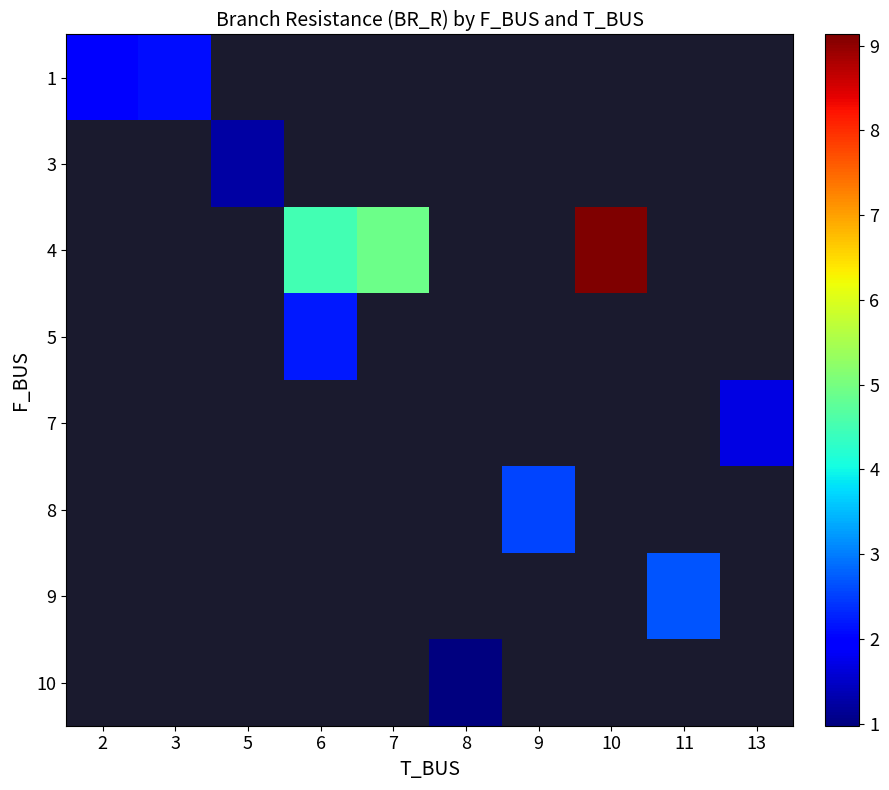

True or false: 1 has a value of 2.0 at 2.

True